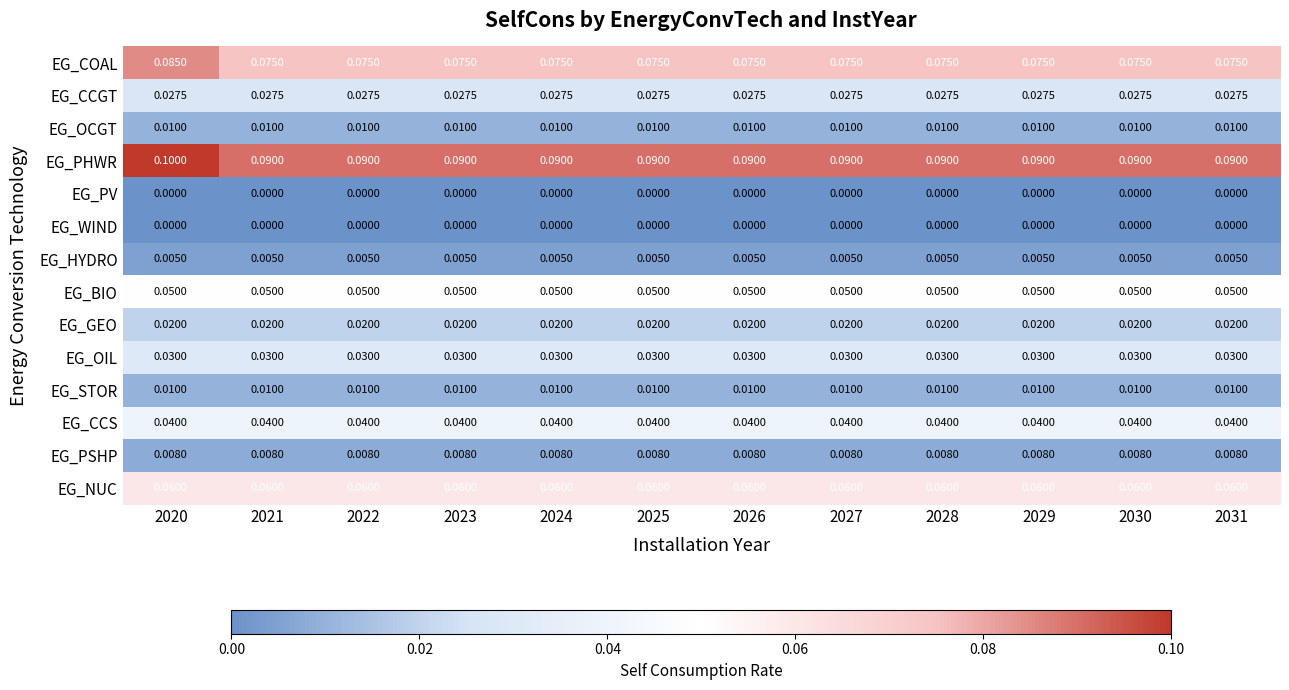

At which category does the chart reach its peak across all series?

2020